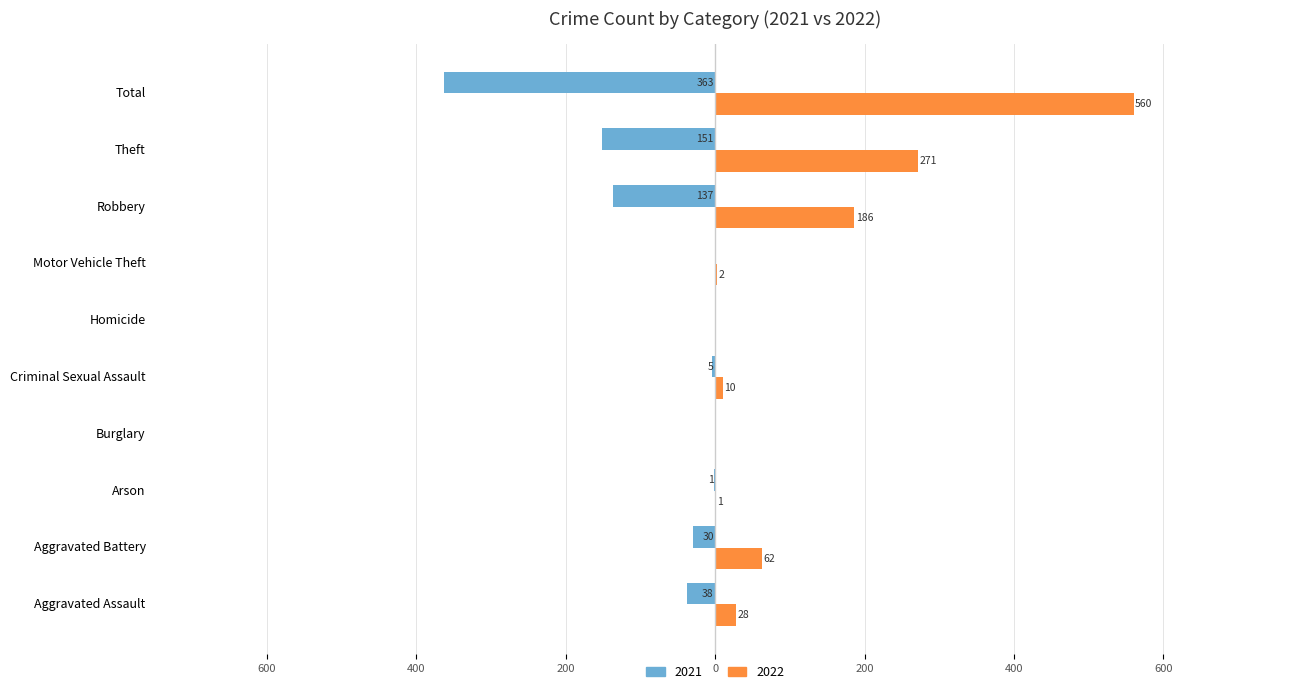

What is the label of the 8th bar from the left?

Robbery